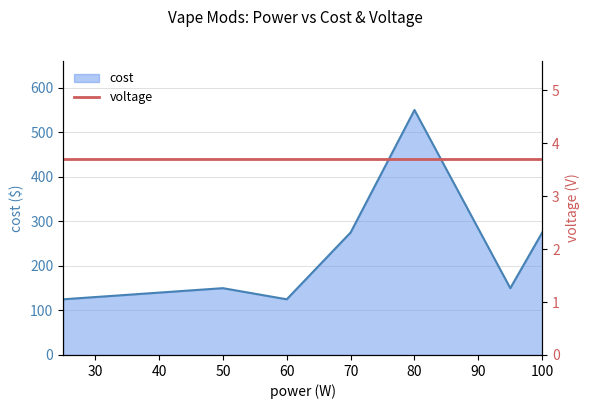

How many values exceed 150?

3